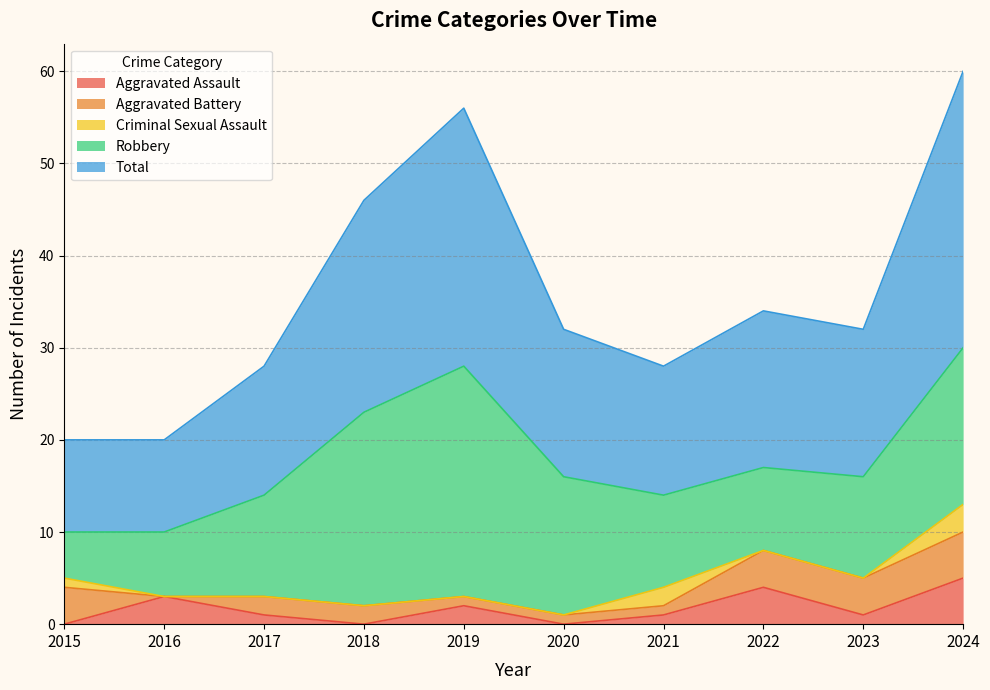

Reading left to right, list all the values displayed in this chart.

Aggravated Assault: 0	3	1	0	2	0	1	4	1	5
Aggravated Battery: 4	0	2	2	1	1	1	4	4	5
Criminal Sexual Assault: 1	0	0	0	0	0	2	0	0	3
Robbery: 5	7	11	21	25	15	10	9	11	17
Total: 10	10	14	23	28	16	14	17	16	30